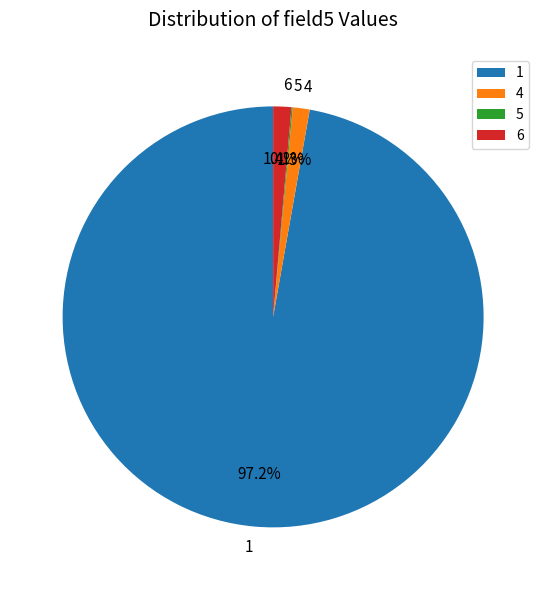

Do 6 and 4 together represent more than half of the pie?

No